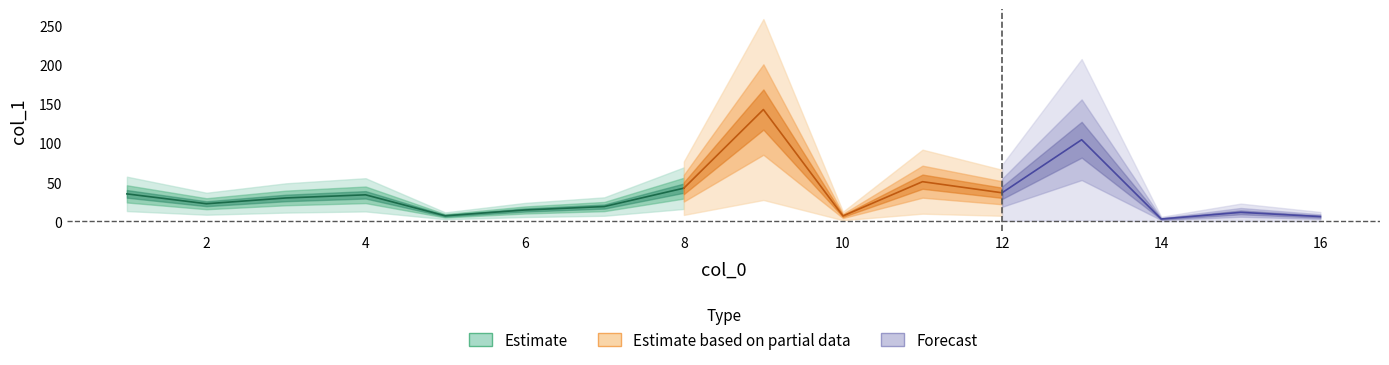

What is the difference between the second highest and minimum values?

101.3